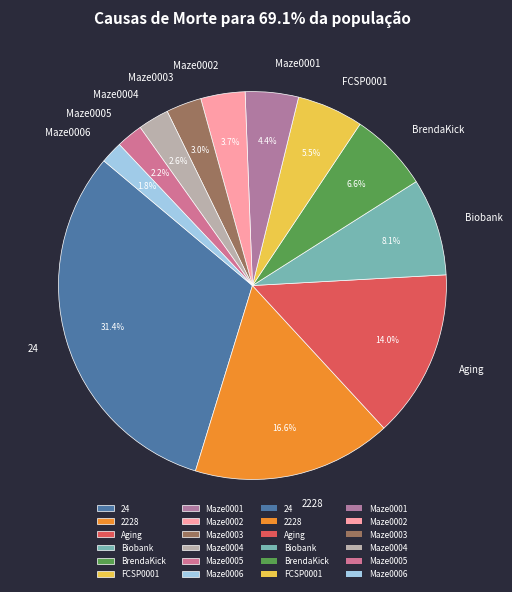

Is Maze0001 the majority of the pie?

No